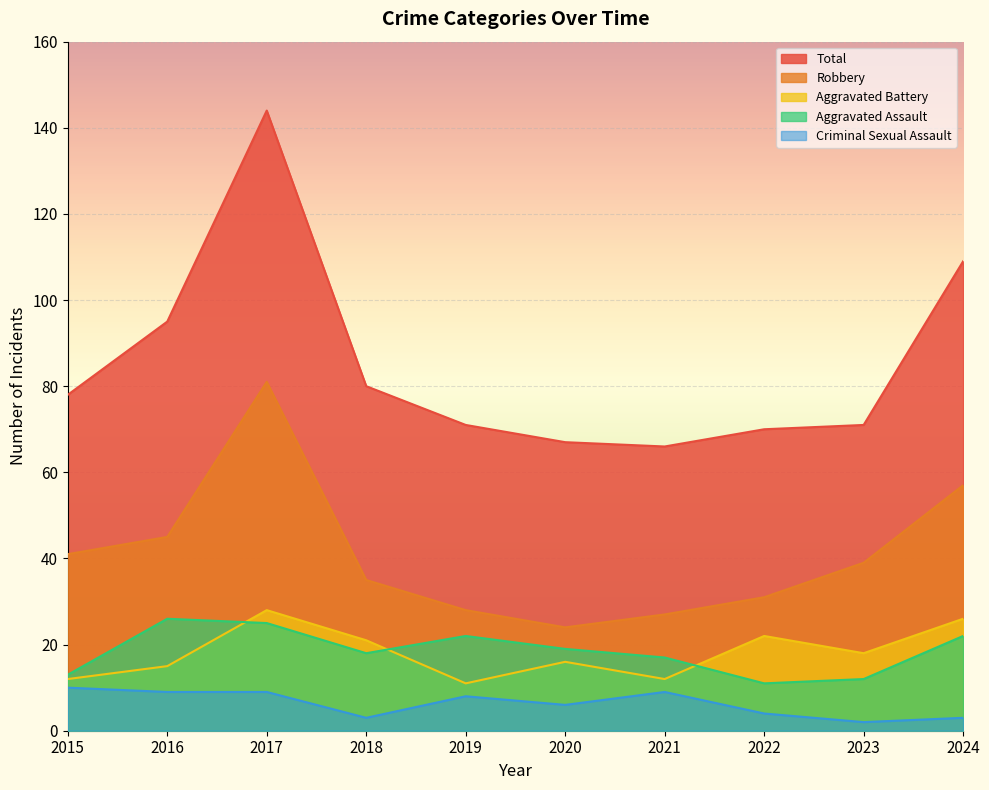

True or false: Criminal Sexual Assault and Robbery cross at least once.

False